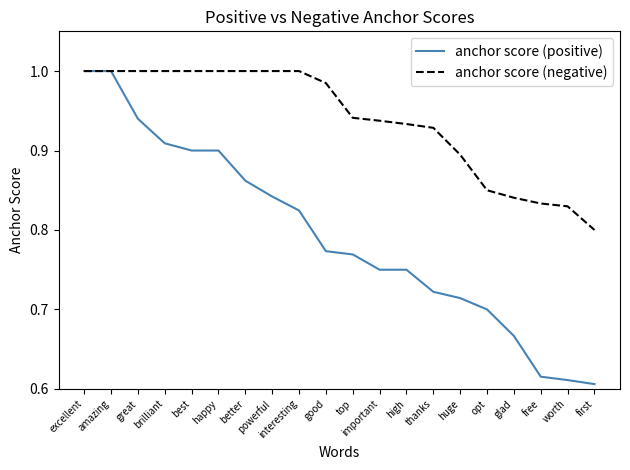

How many lines are shown in the chart?

2